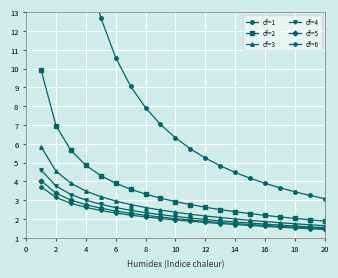

True or false: df=4 and df=2 intersect in this chart.

False